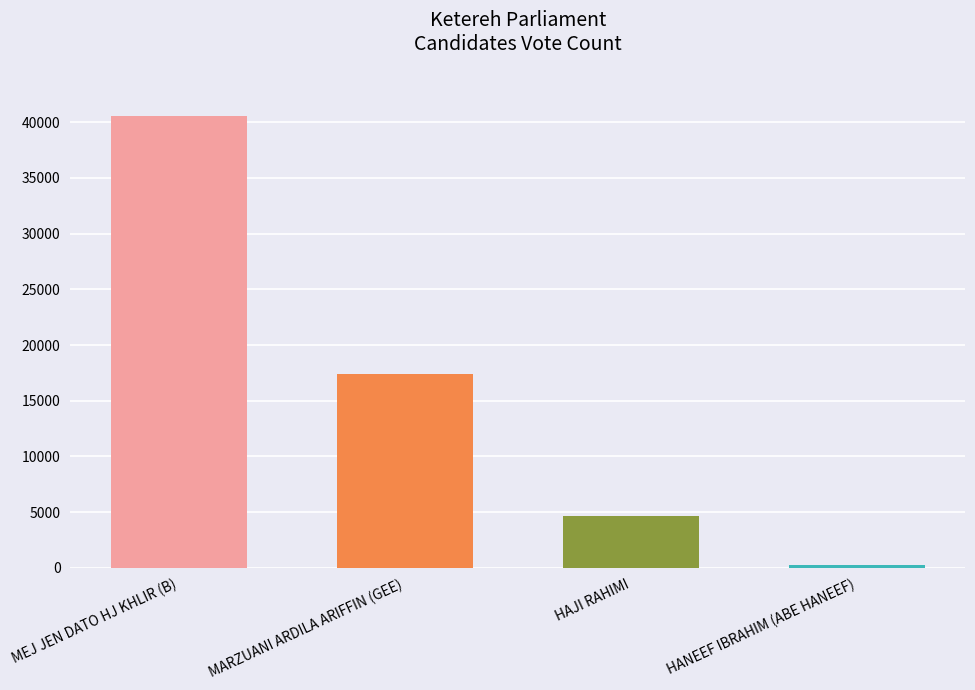

The value at MEJ JEN DATO HJ KHLIR (B) is 58582. True or false?

False